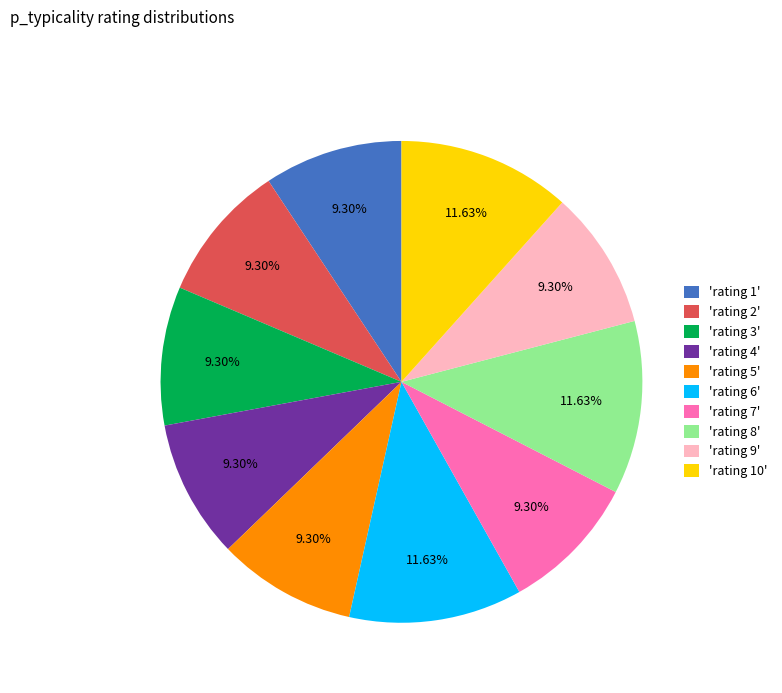

To the nearest percent, what is the difference between the largest and smallest slice percentages?

2%